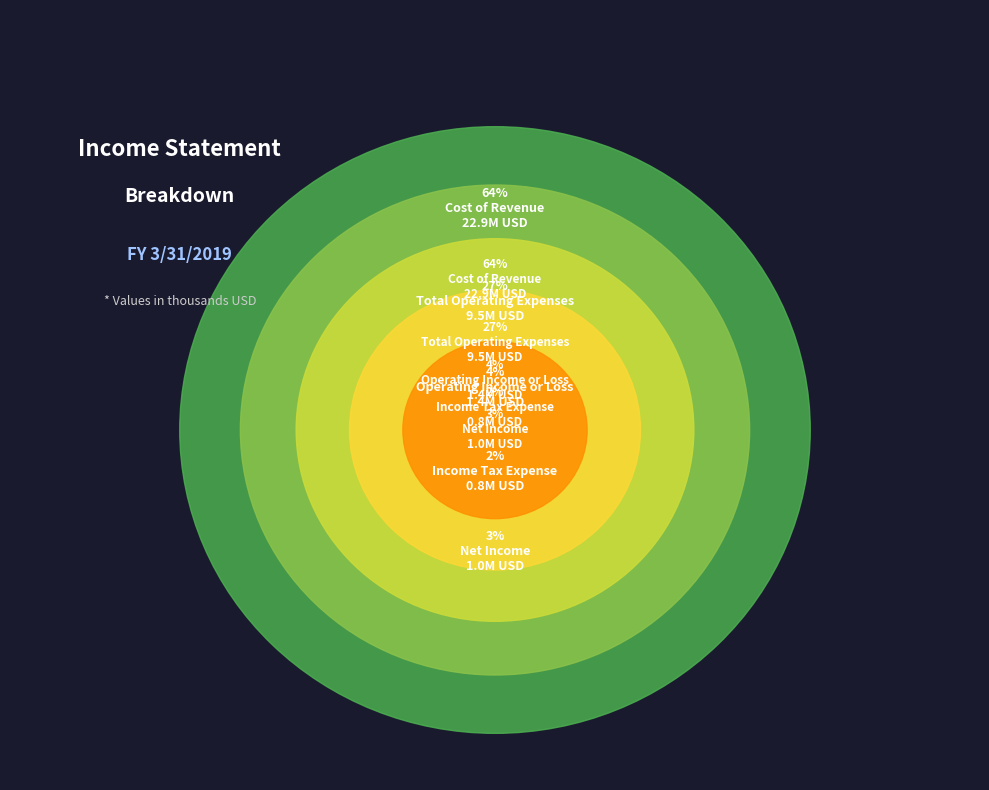

Count the number of slices in the pie.

5